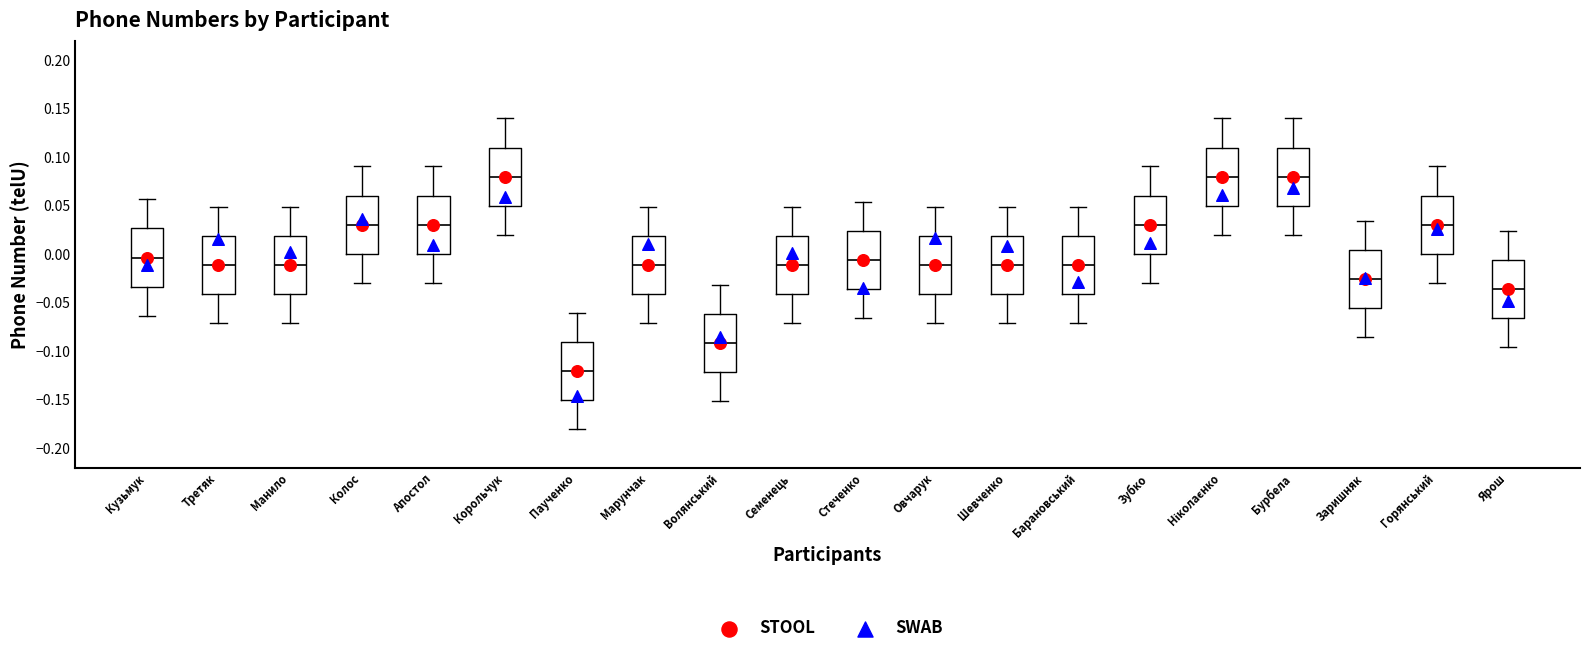

Reading left to right, transcribe this box plot: for each box, give where its median line is, the range the box spans, and where its two whiskers end, as read against the y-axis. The values are not printed on the chart, so give them approximately, as read against the axis.

Кузьмук: median -0.005, box -0.035 to 0.025, whiskers -0.065 to 0.055
Третяк: median -0.010, box -0.040 to 0.020, whiskers -0.070 to 0.050
Манило: median -0.010, box -0.040 to 0.020, whiskers -0.070 to 0.050
Колос: median 0.030, box 0.000 to 0.060, whiskers -0.030 to 0.090
Апостол: median 0.030, box 0.000 to 0.060, whiskers -0.030 to 0.090
Корольчук: median 0.080, box 0.050 to 0.110, whiskers 0.020 to 0.140
Паученко: median -0.120, box -0.150 to -0.090, whiskers -0.180 to -0.060
Марунчак: median -0.010, box -0.040 to 0.020, whiskers -0.070 to 0.050
Волянський: median -0.090, box -0.120 to -0.060, whiskers -0.150 to -0.030
Семенець: median -0.010, box -0.040 to 0.020, whiskers -0.070 to 0.050
Стеченко: median -0.005, box -0.035 to 0.025, whiskers -0.065 to 0.055
Овчарук: median -0.010, box -0.040 to 0.020, whiskers -0.070 to 0.050
Шевченко: median -0.010, box -0.040 to 0.020, whiskers -0.070 to 0.050
Барановський: median -0.010, box -0.040 to 0.020, whiskers -0.070 to 0.050
Зубко: median 0.030, box 0.000 to 0.060, whiskers -0.030 to 0.090
Ніколаєнко: median 0.080, box 0.050 to 0.110, whiskers 0.020 to 0.140
Бурбела: median 0.080, box 0.050 to 0.110, whiskers 0.020 to 0.140
Заришняк: median -0.025, box -0.055 to 0.005, whiskers -0.085 to 0.035
Горянський: median 0.030, box 0.000 to 0.060, whiskers -0.030 to 0.090
Ярош: median -0.035, box -0.065 to -0.005, whiskers -0.095 to 0.025